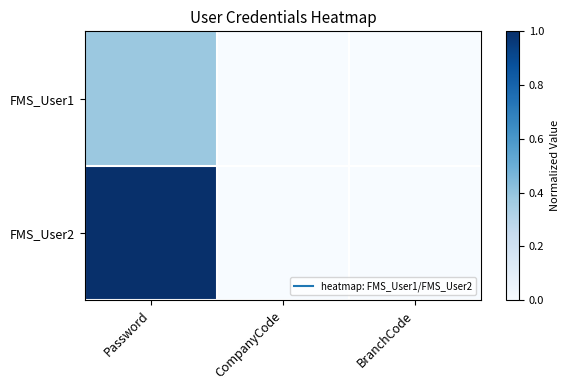

Reading right to left, list all the values displayed in this chart.

FMS_User1: BranchCode=0.0	CompanyCode=0.0	Password=0.4
FMS_User2: BranchCode=0.0	CompanyCode=0.0	Password=1.0